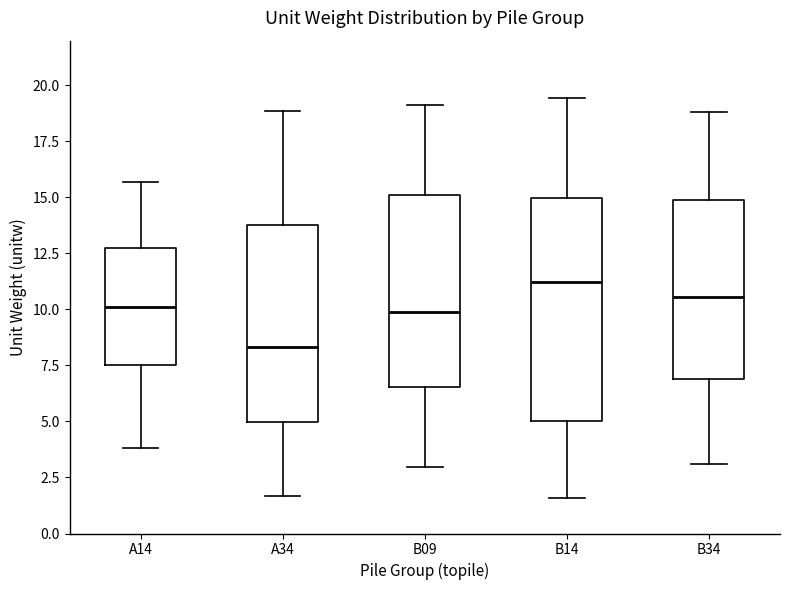

Reading left to right, transcribe this box plot: for each box, give where its median line is, the range the box spans, and where its two whiskers end, as read against the y-axis. The values are not printed on the chart, so give them approximately, as read against the axis.

A14: median 10.0, box 7.5 to 13.0, whiskers 4.0 to 15.5
A34: median 8.5, box 5.0 to 14.0, whiskers 1.5 to 19.0
B09: median 10.0, box 6.5 to 15.0, whiskers 3.0 to 19.0
B14: median 11.0, box 5.0 to 15.0, whiskers 1.5 to 19.5
B34: median 10.5, box 7.0 to 15.0, whiskers 3.0 to 19.0